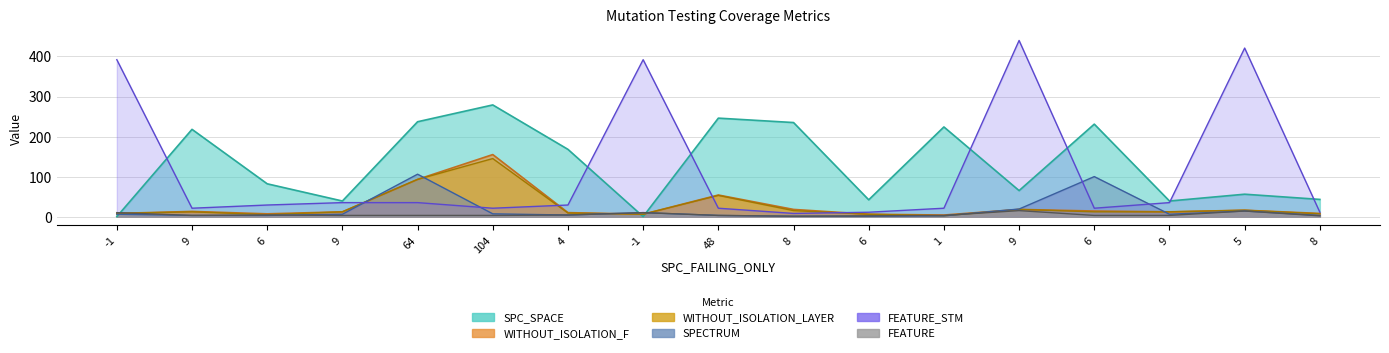

The value of FEATURE at 5 is 23. True or false?

False